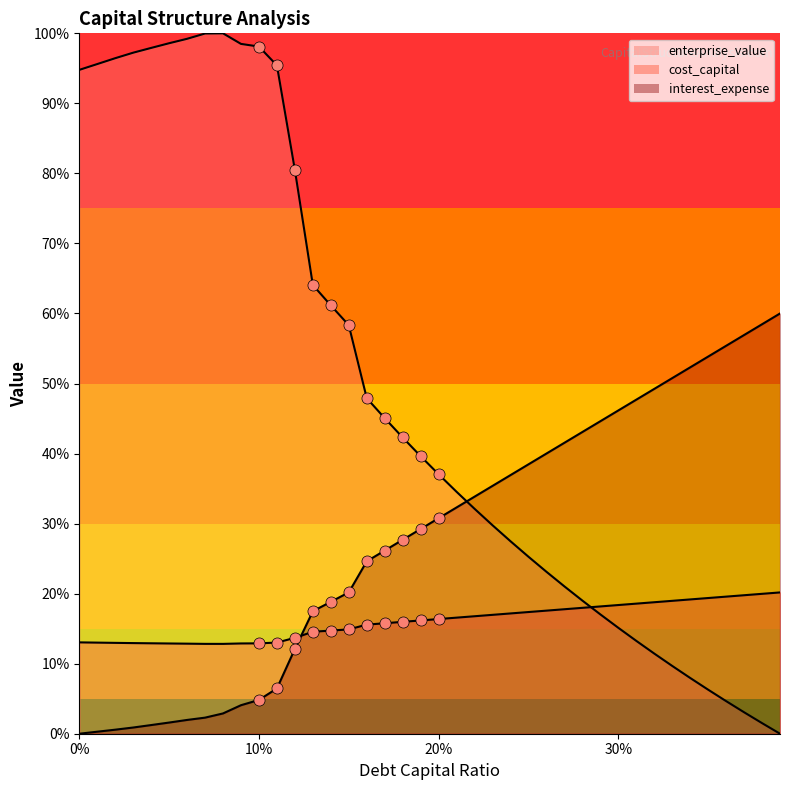

What is the difference between the maximum and minimum values in the cost_capital series?

7.3